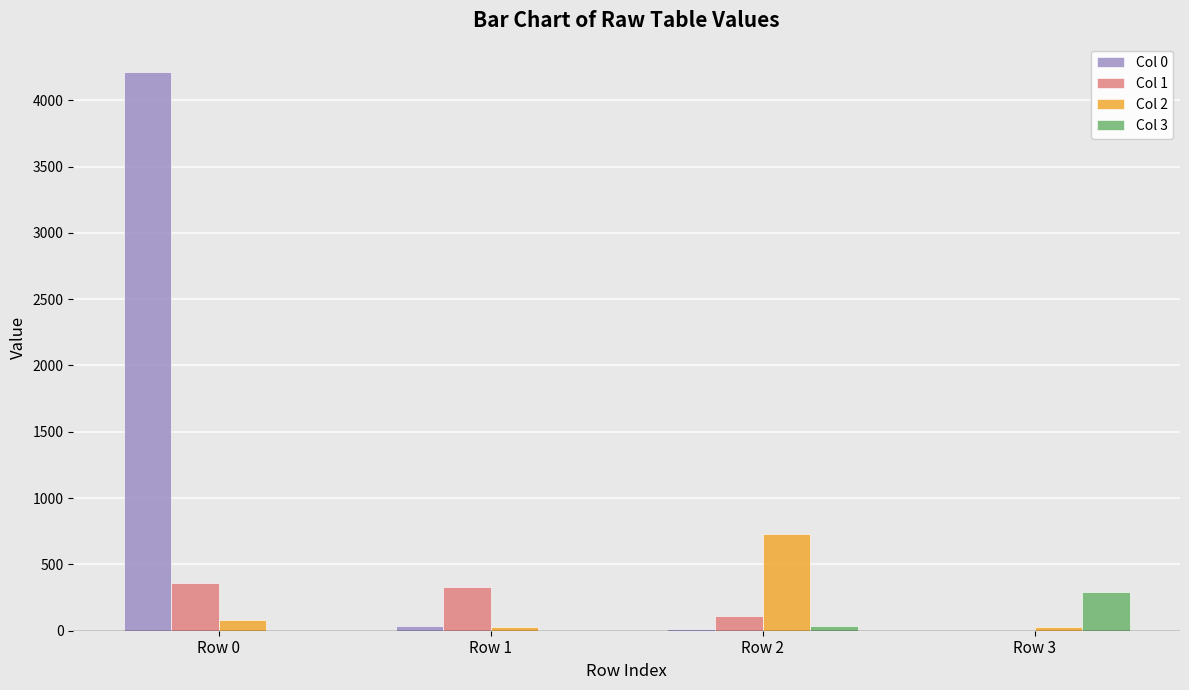

The value of Col 1 at Row 2 is 109. True or false?

True